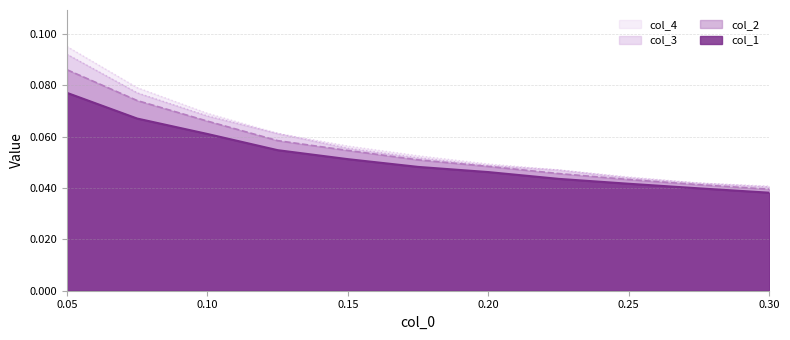

What are all the series names shown in the legend?

col_4, col_3, col_2, col_1